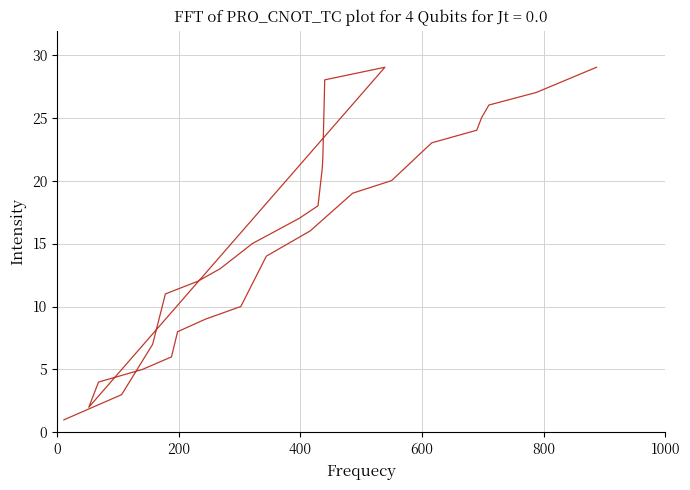

What is the difference between the maximum and second lowest values?

27